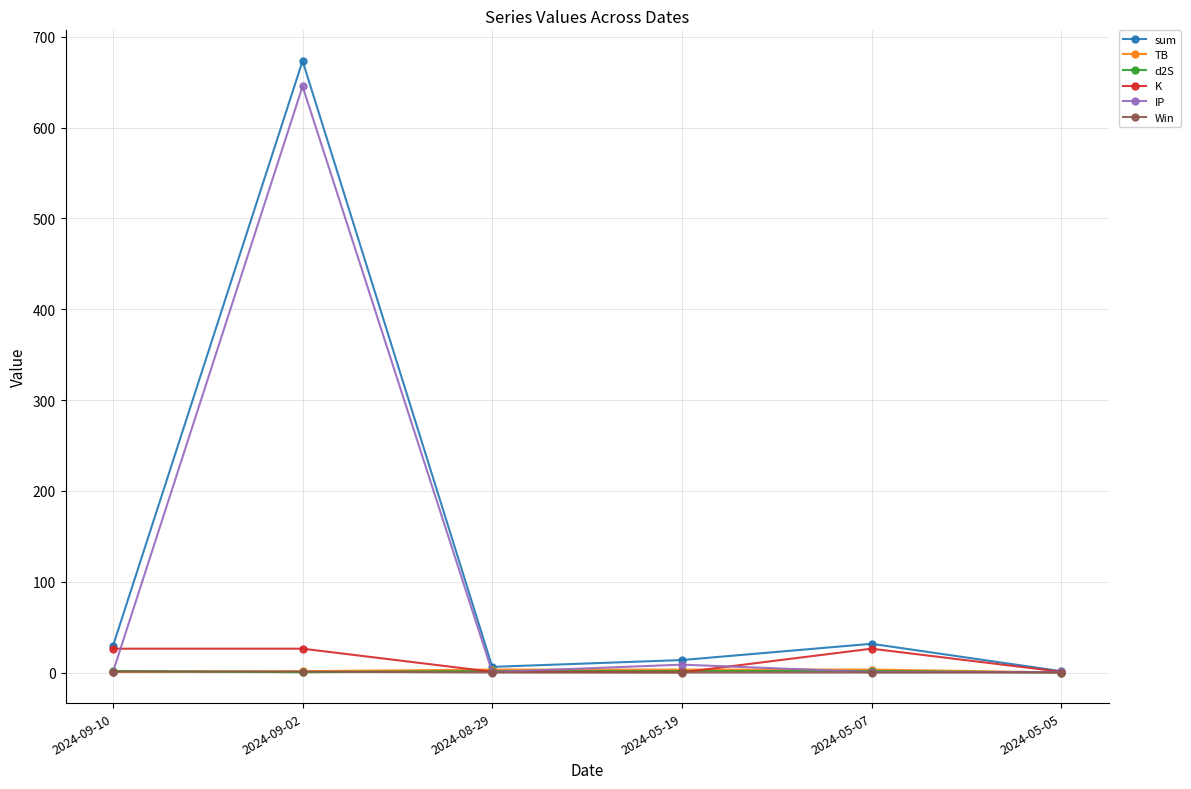

The value of d2S at 2024-05-05 is 0.0. True or false?

True